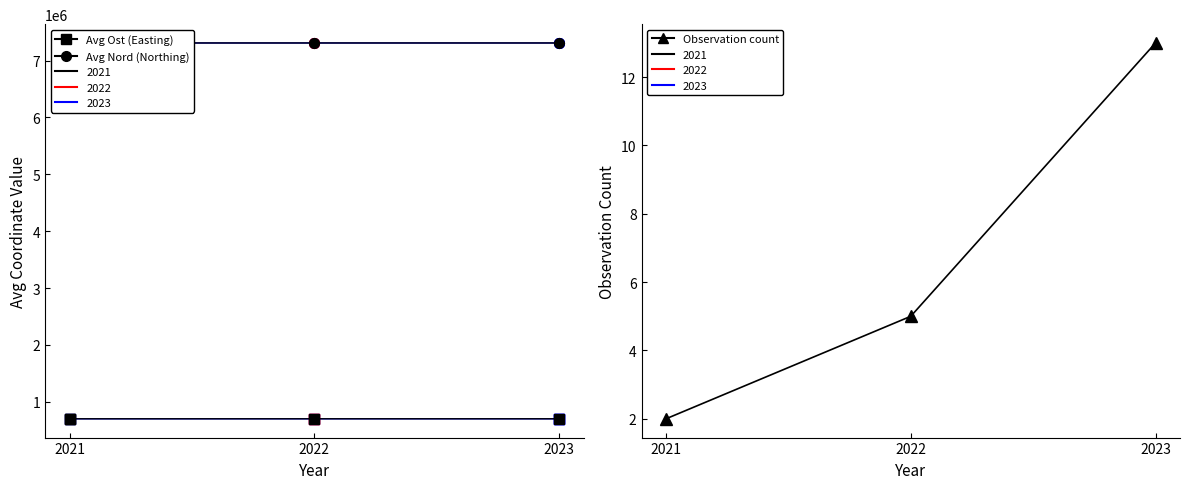

What is the total value across all series at 2022?

8009367.1